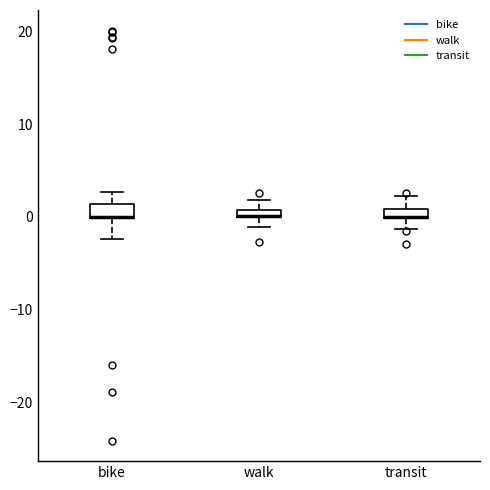

Where is the upper edge of the box for walk on the y-axis? The values are not printed on the chart, so give them approximately, as read against the axis.

1